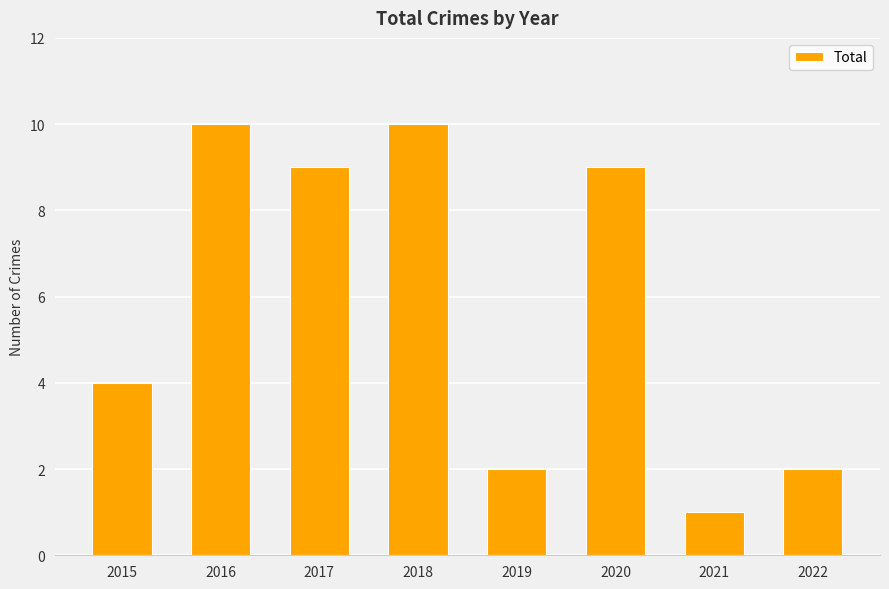

At which label is the value closest to 5?

2015